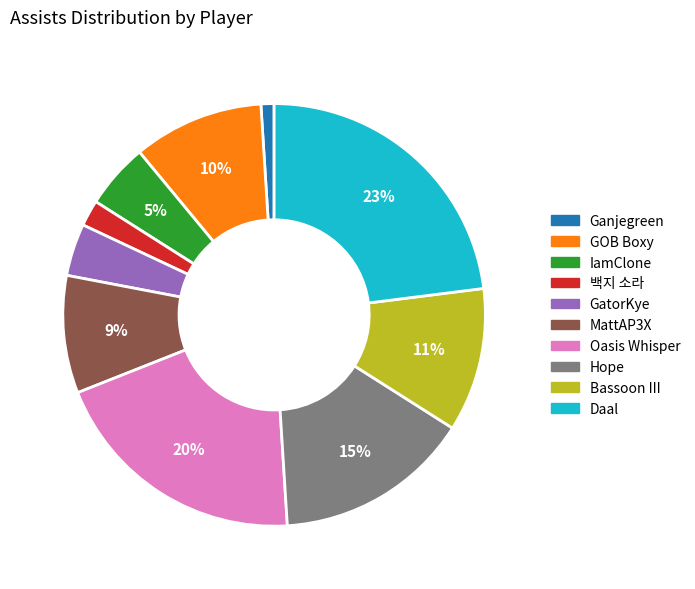

Rank the categories by value from lowest to highest.

Ganjegreen, 백지 소라, GatorKye, IamClone, MattAP3X, GOB Boxy, Bassoon III, Hope, Oasis Whisper, Daal